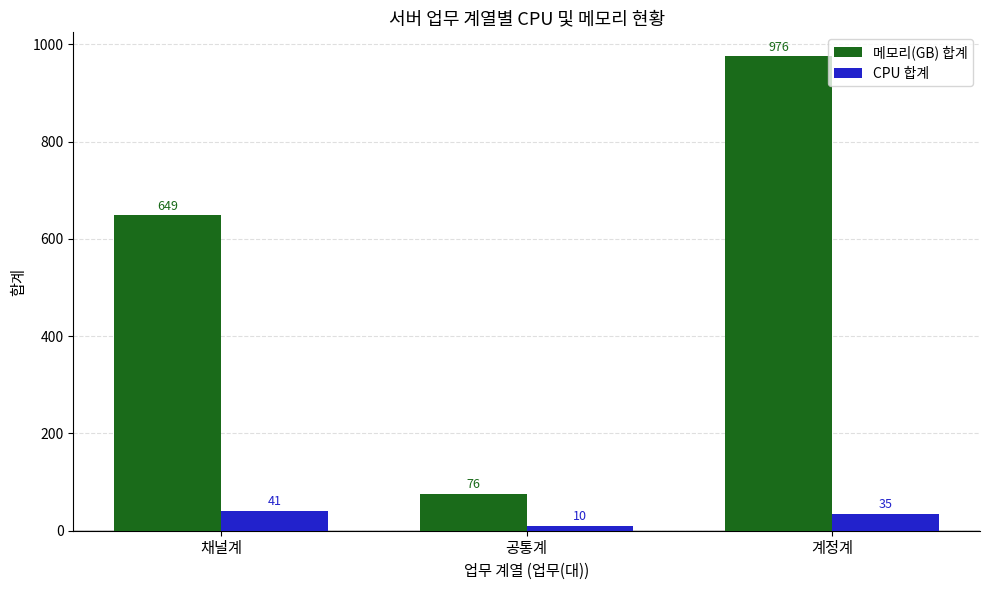

Reading right to left, transcribe all the data shown in this chart.

메모리(GB) 합계: 계정계=976	공통계=76	채널계=649
CPU 합계: 계정계=35	공통계=10	채널계=41